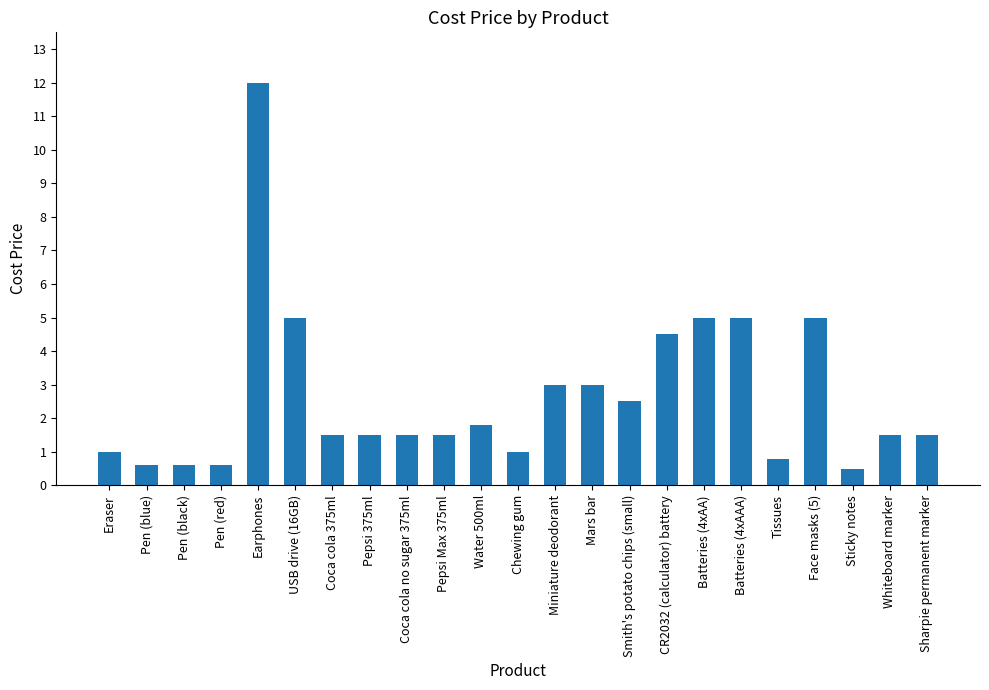

What is the value of the 22nd bar from the left?

1.5